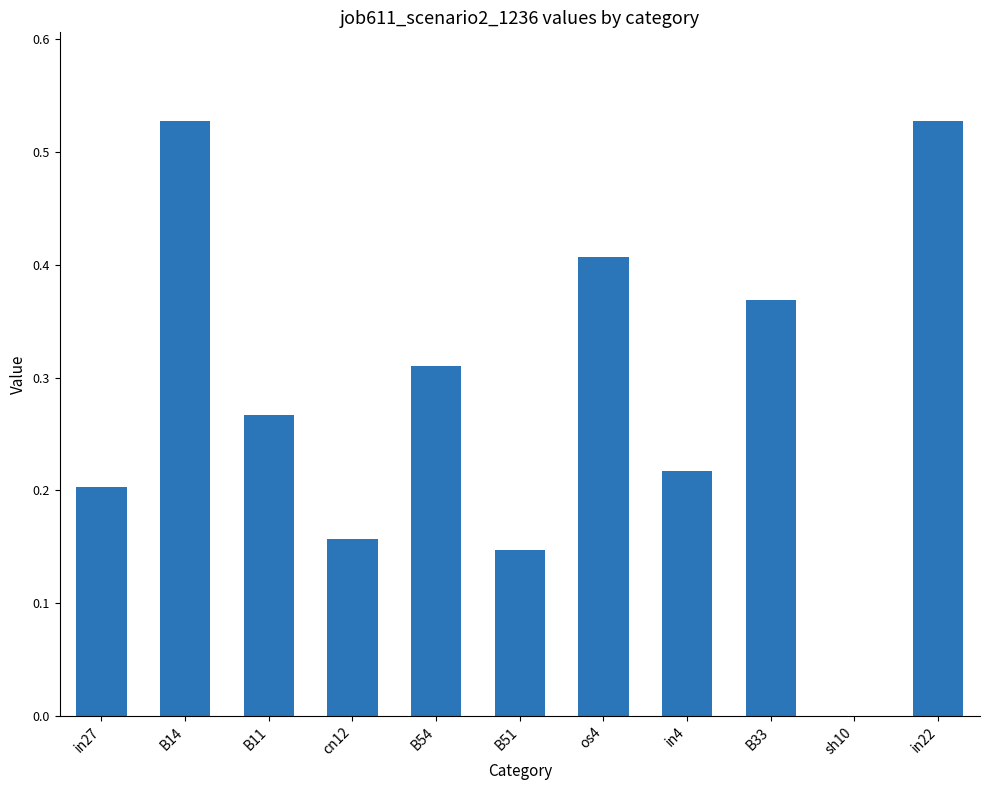

Is it true that the value at in22 is 0.3?

False